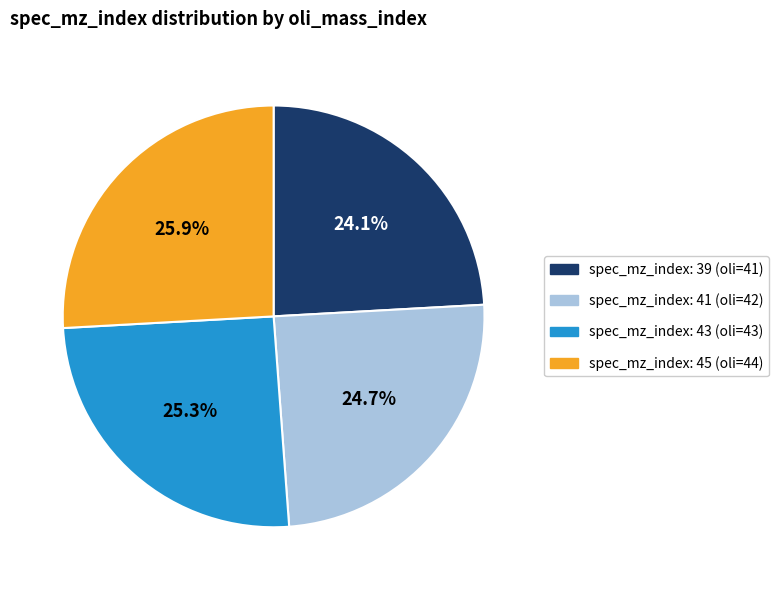

Does any single category account for the majority?

No